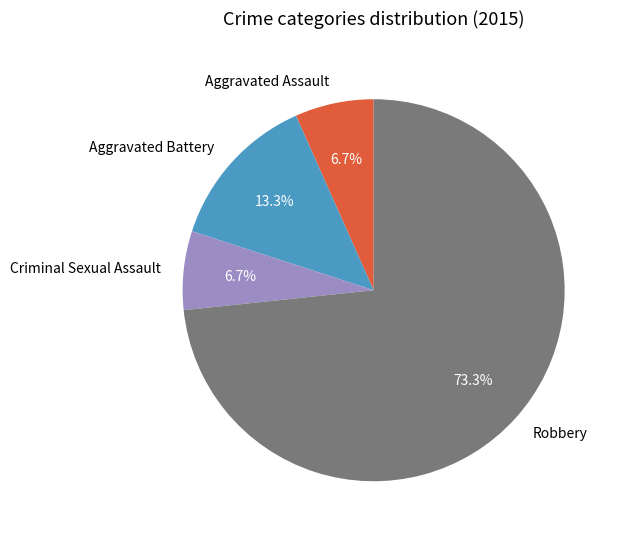

Is it true that Robbery is 59% of the pie?

False